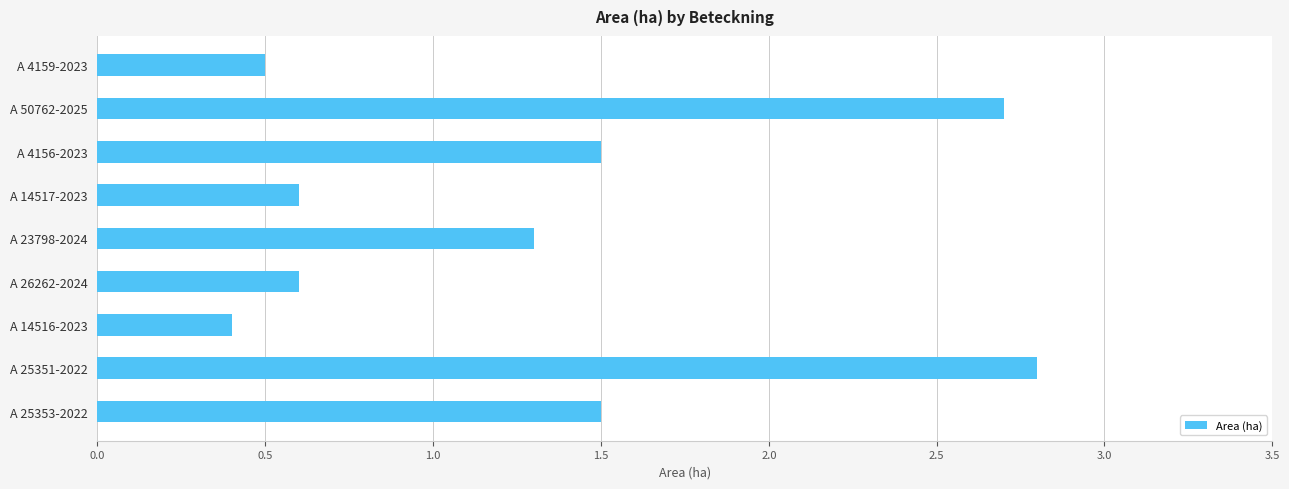

Count the number of categories in the chart.

9